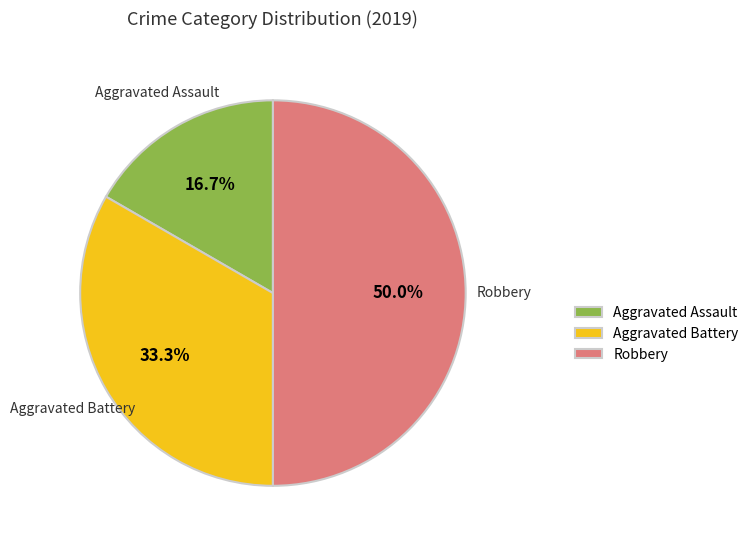

To the nearest percent, what percentage of the pie is Aggravated Battery?

33%